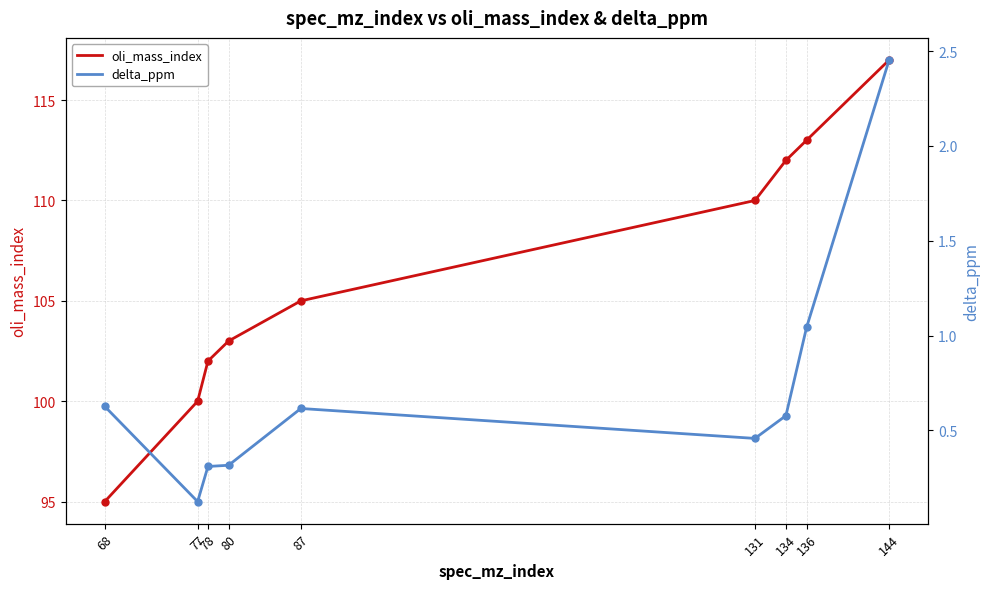

The delta_ppm series shows 0.5 at 80. True or false?

False